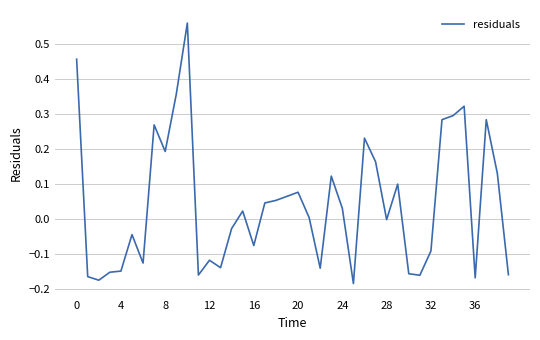

What is the difference between the maximum and minimum values?

0.7